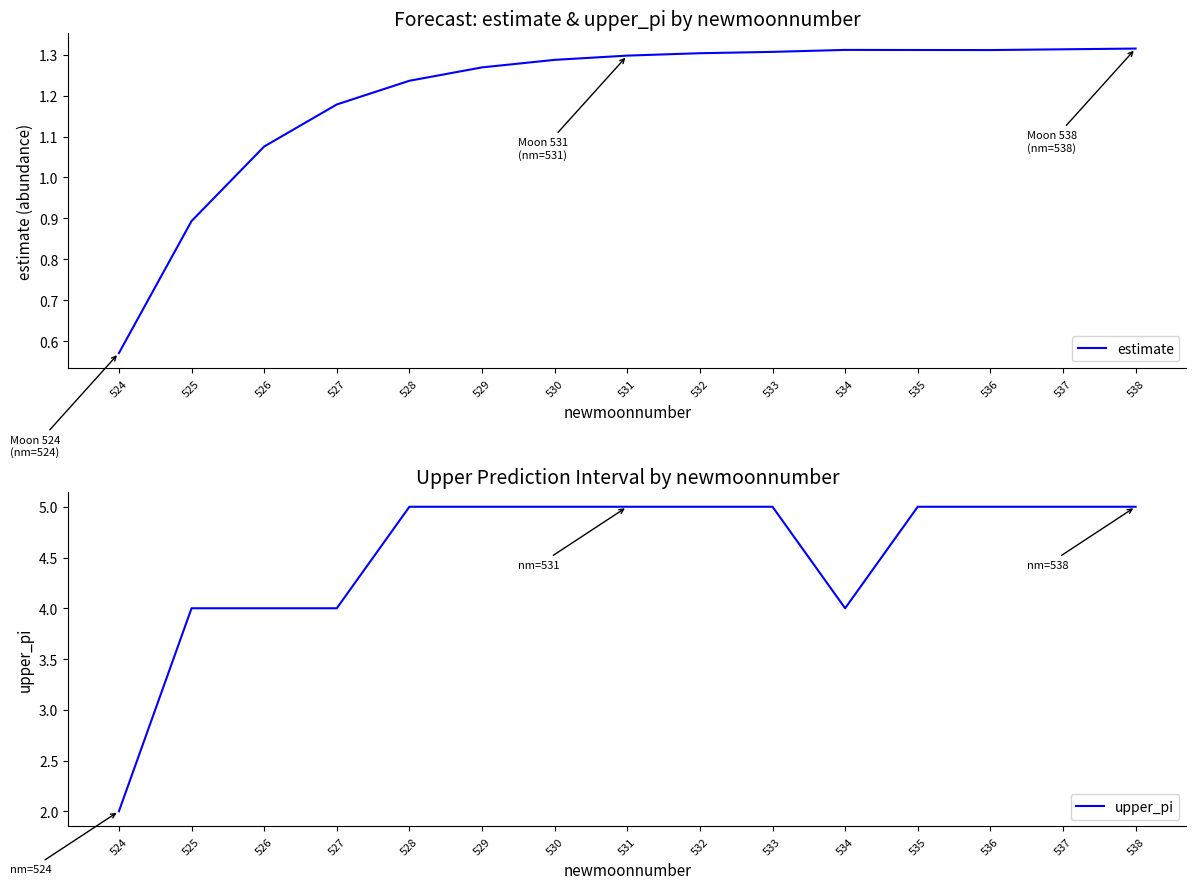

True or false: upper_pi and estimate cross at least once.

False